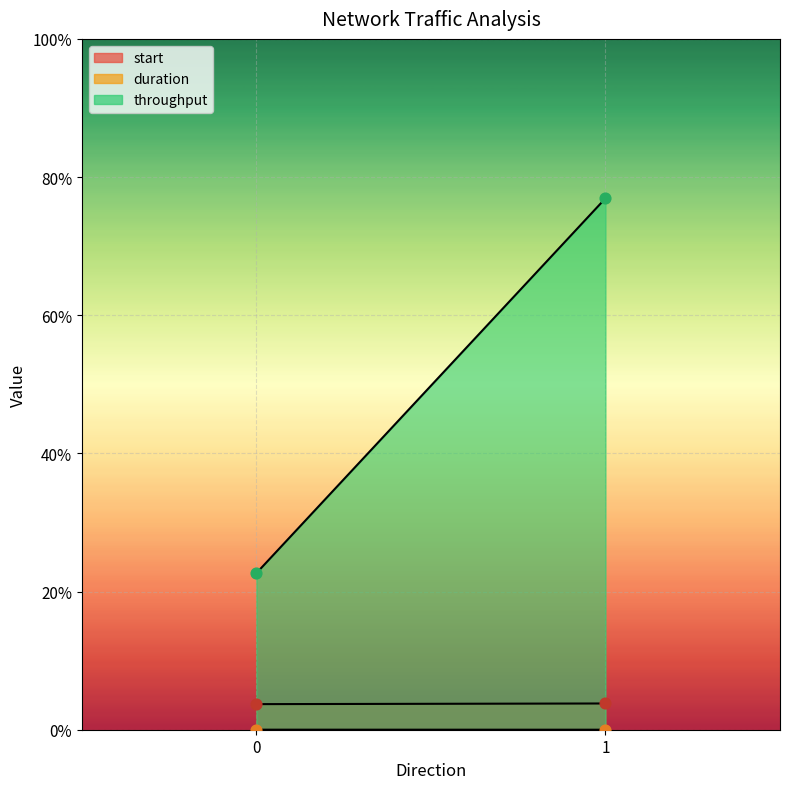

What are all the series names shown in the legend?

start, duration, throughput